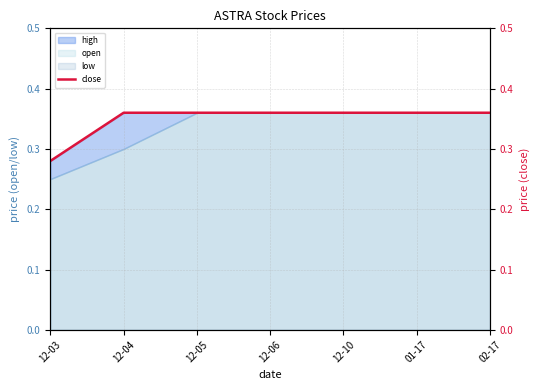

What is the difference between the maximum and minimum values?

0.1